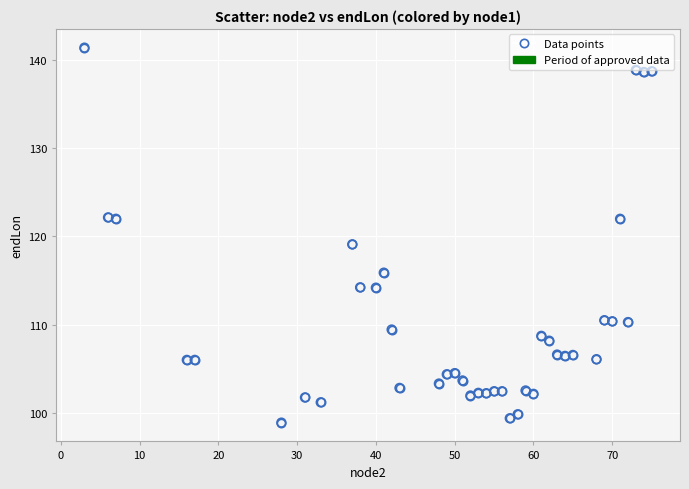

What Y value in the scatter plot is closest to 120?

119.1